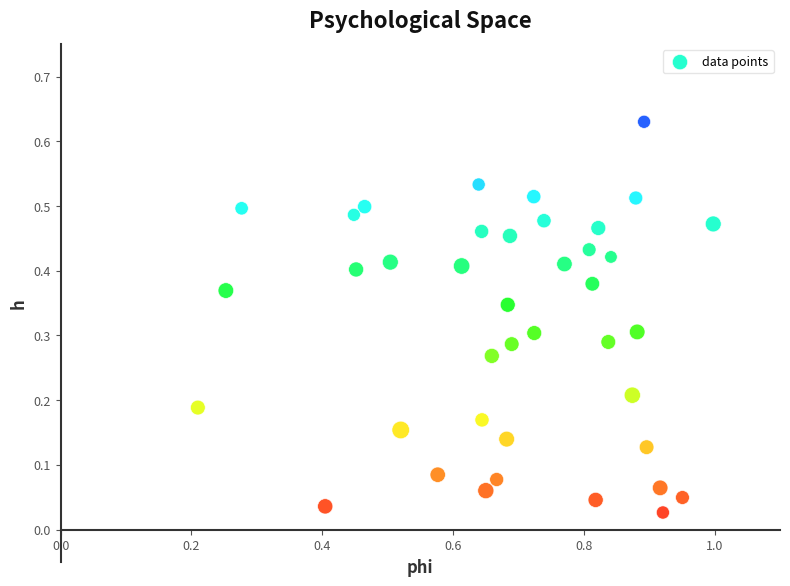

What is the range of X values (max minus min)?

0.8